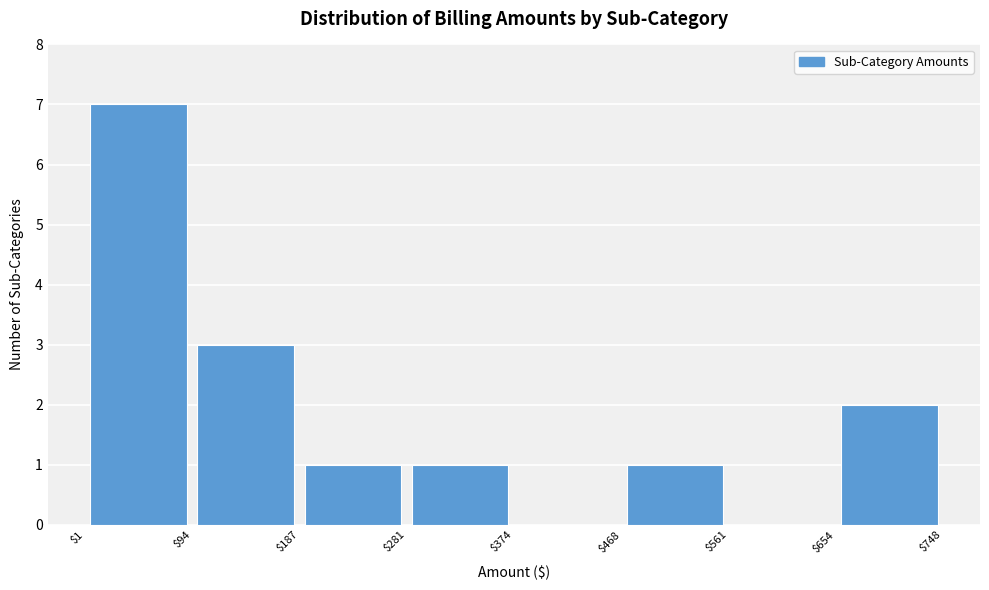

Over which range of the x-axis is the bar tallest?

$1 to $94